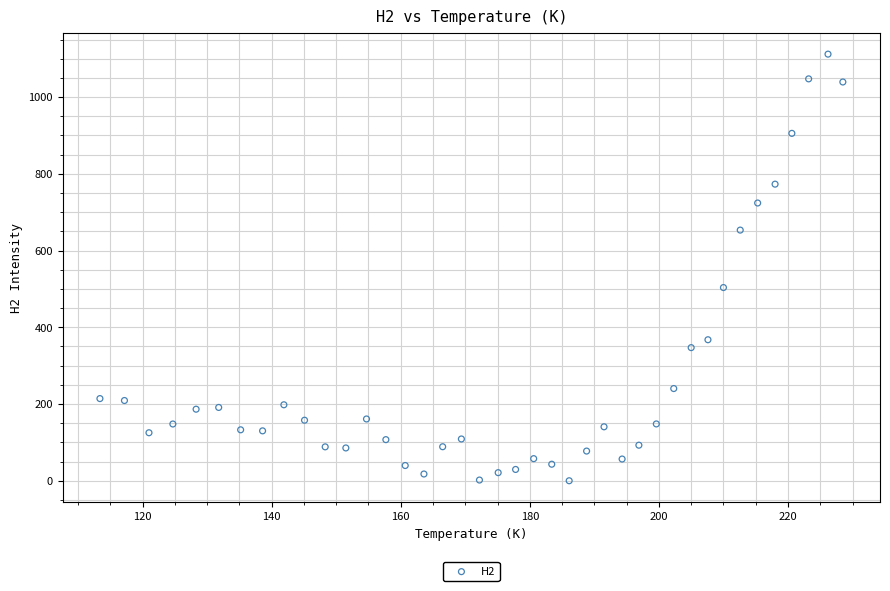

What is the range of X values (max minus min)?

115.1